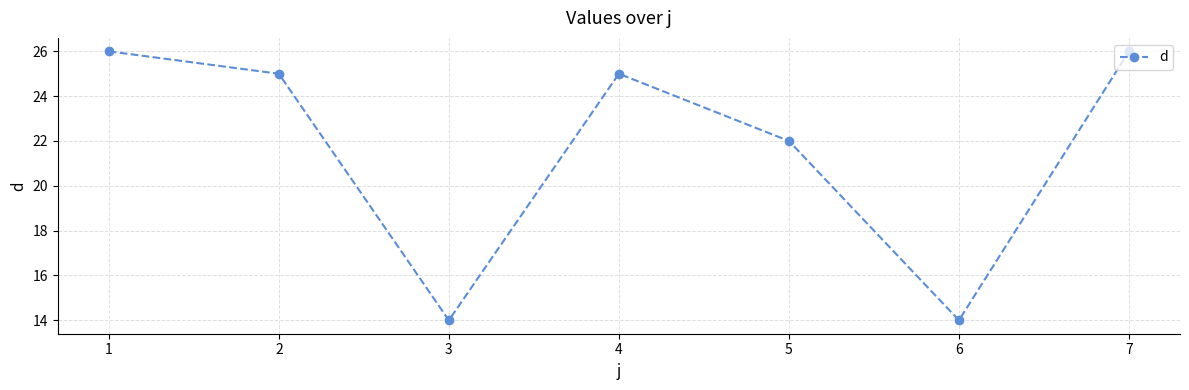

What is the maximum value shown in the chart?

26